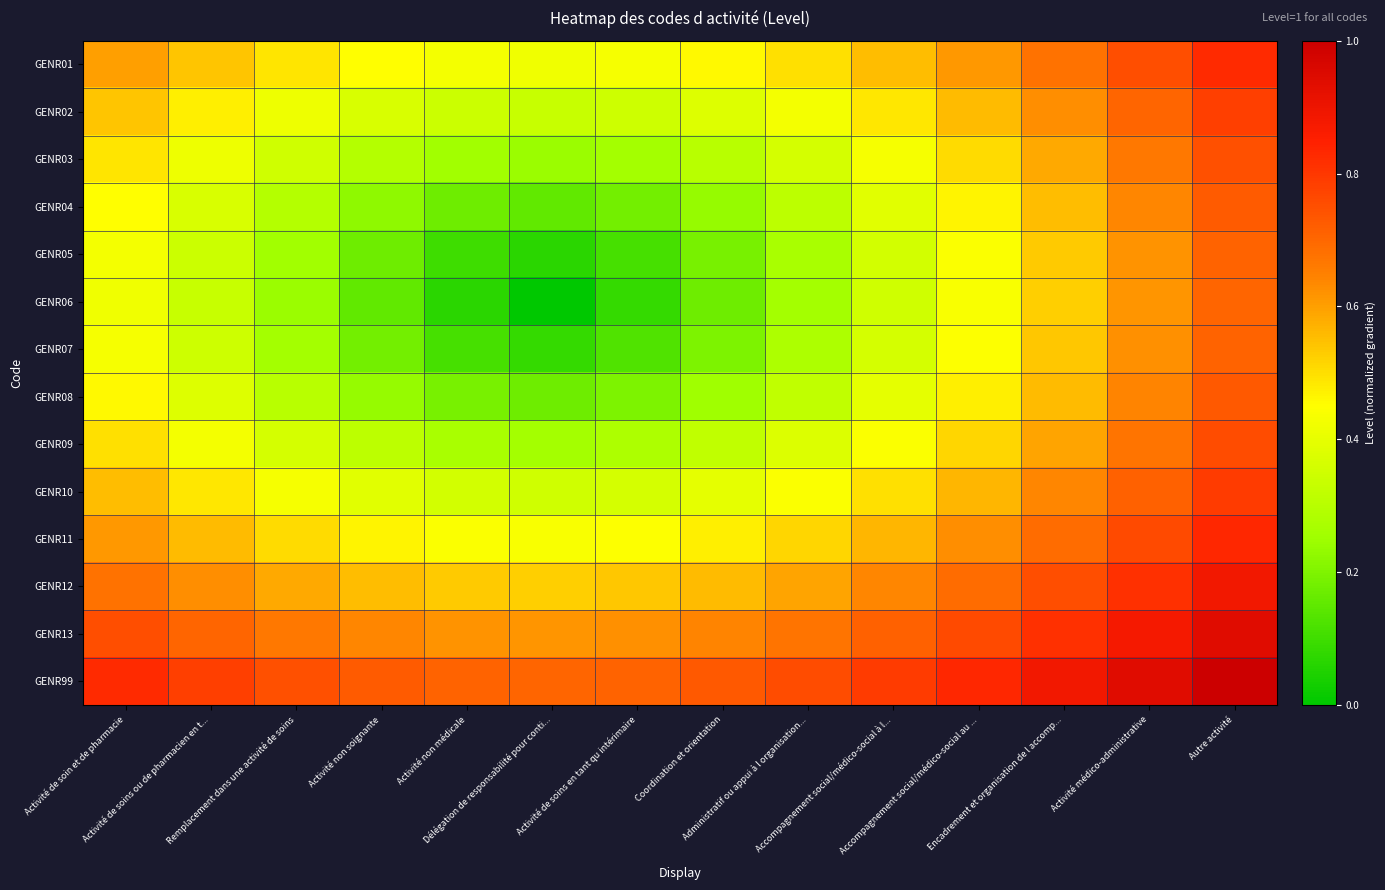

What is the difference between the highest and lowest values at Accompagnement social/médico-social à l...?

0.4